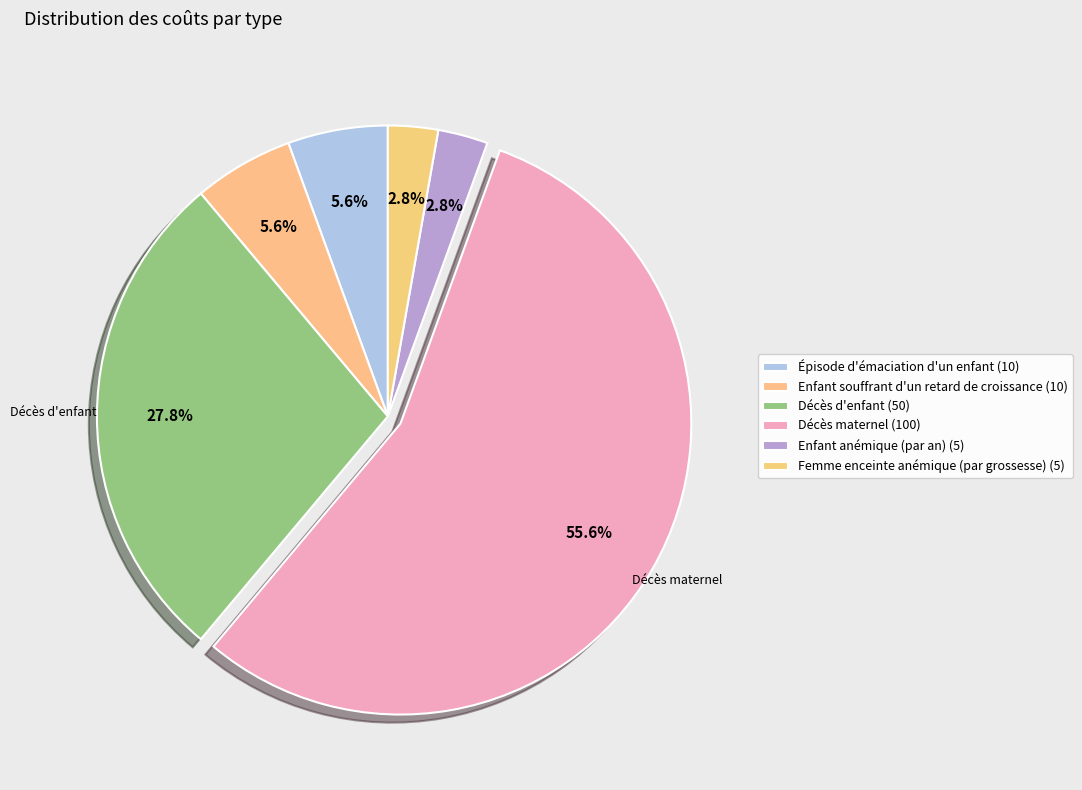

Which category accounts for the majority?

Décès maternel